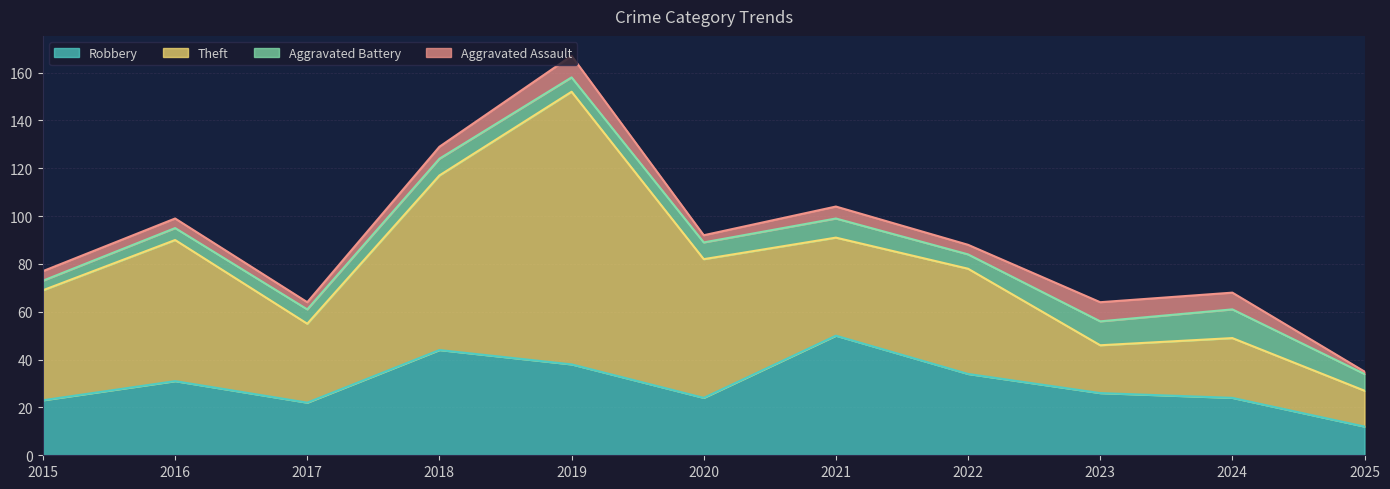

How many Aggravated Battery values are between 6 and 8?

7